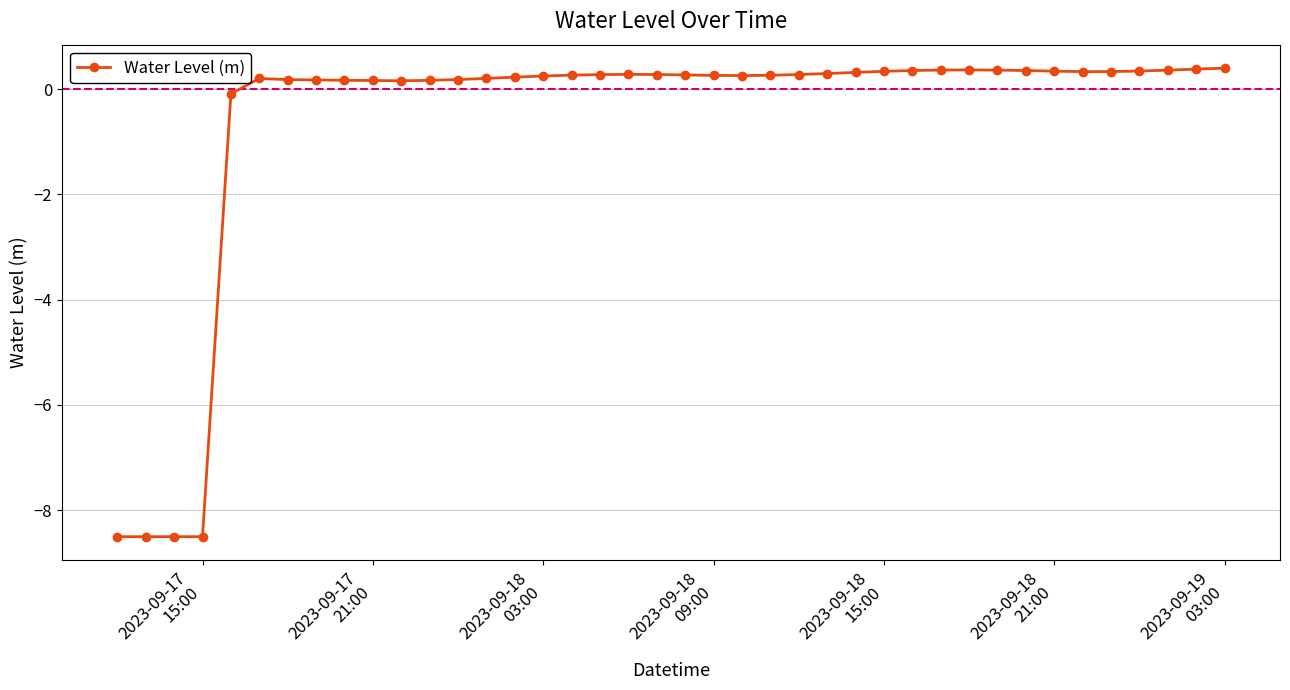

What is the sum of all values?

-24.4